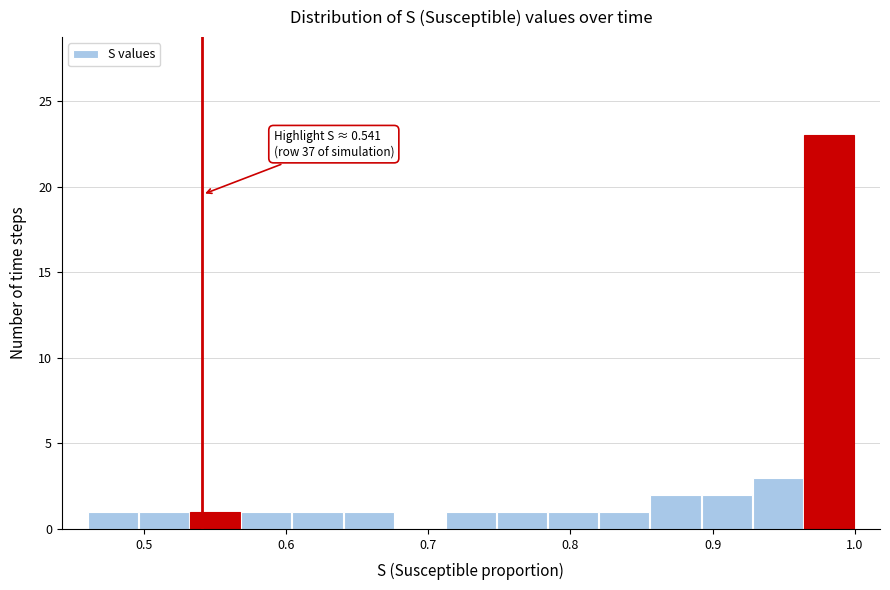

Read against the x-axis, roughly where is the centre of the tallest bar?

0.98